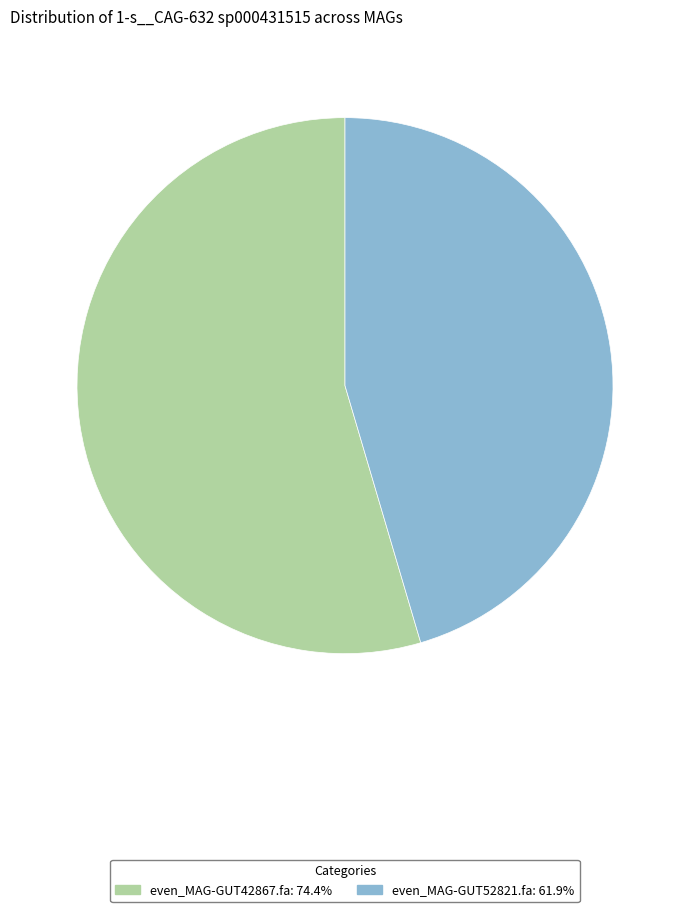

Is there any slice that represents more than half of the pie?

Yes